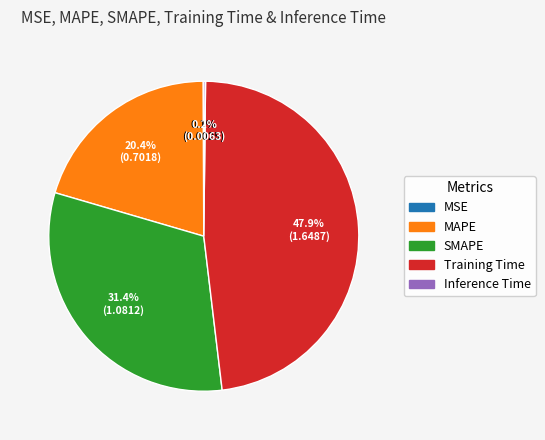

Which slice is the largest?

Training Time